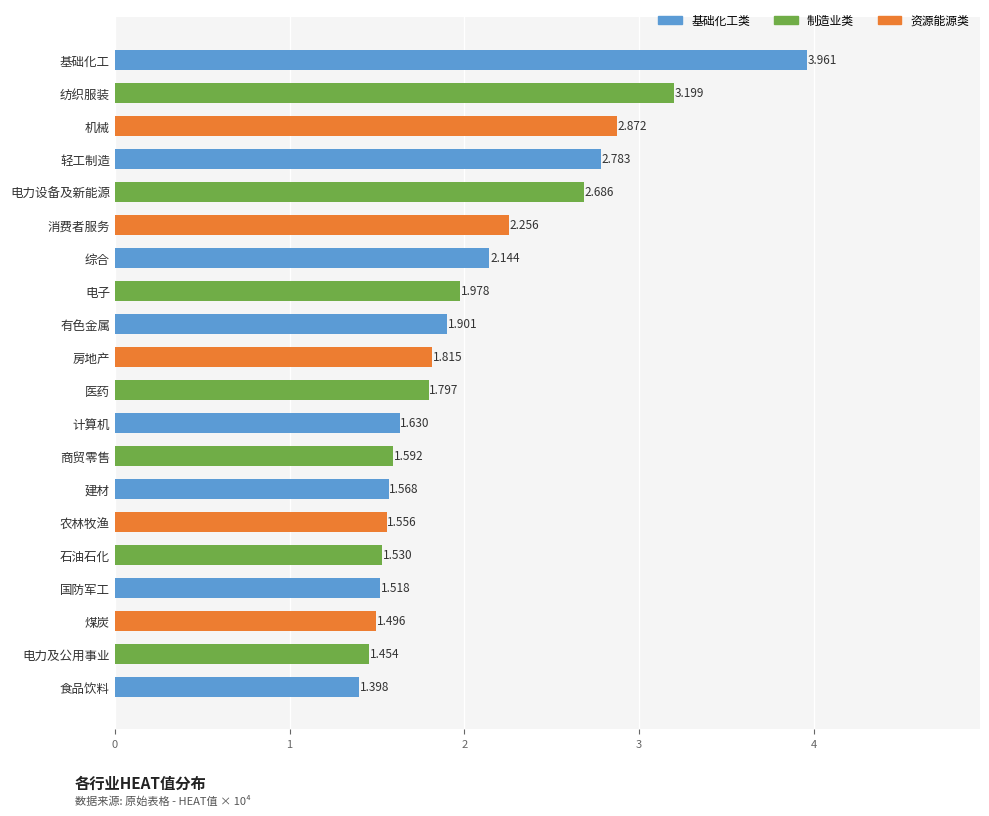

Which label corresponds to the largest value in the chart?

基础化工